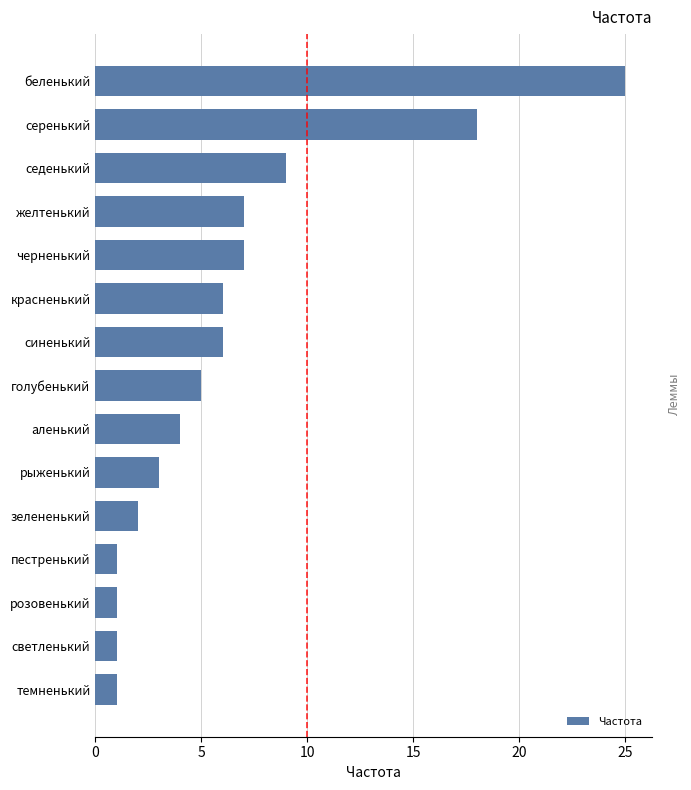

What is the greatest value displayed?

25